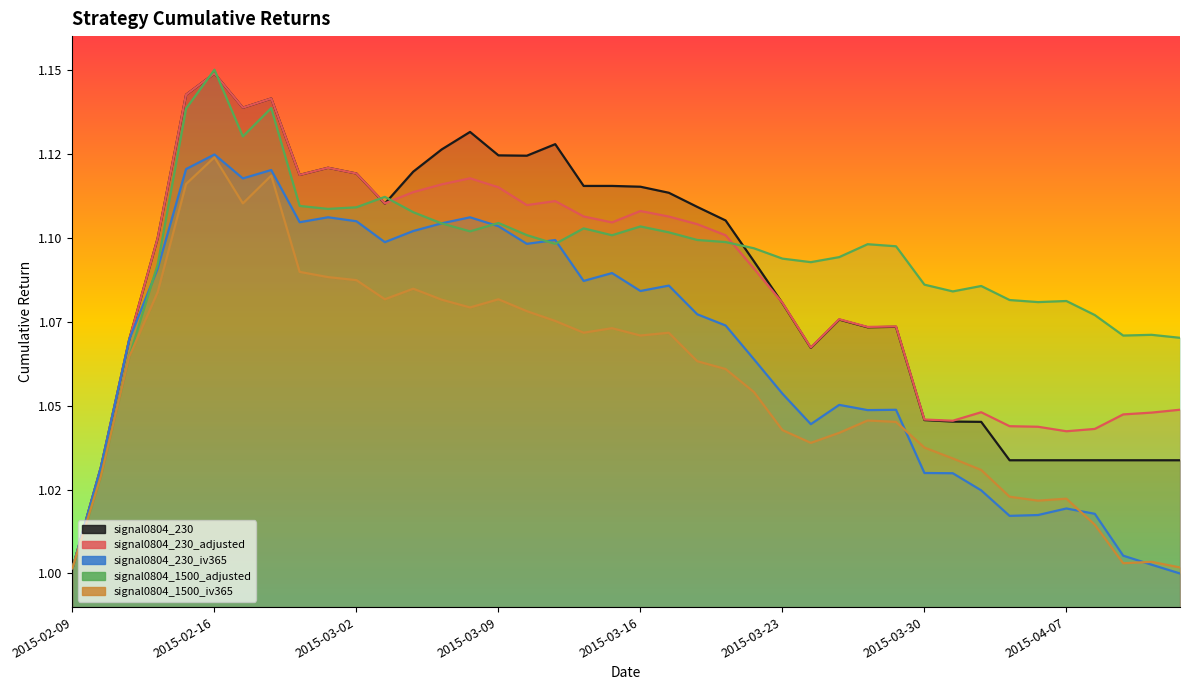

What is the lowest value of the signal0804_1500_adjusted series?

1.0